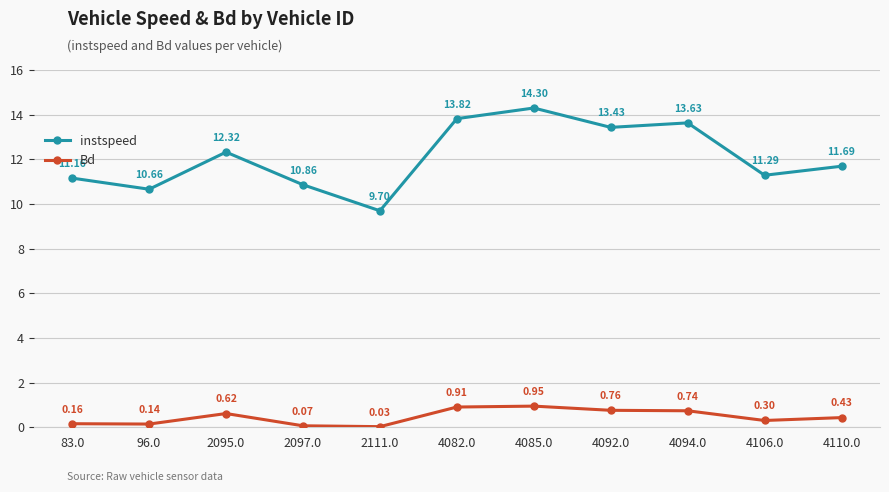

Which label corresponds to the smallest value in the chart?

2111.0